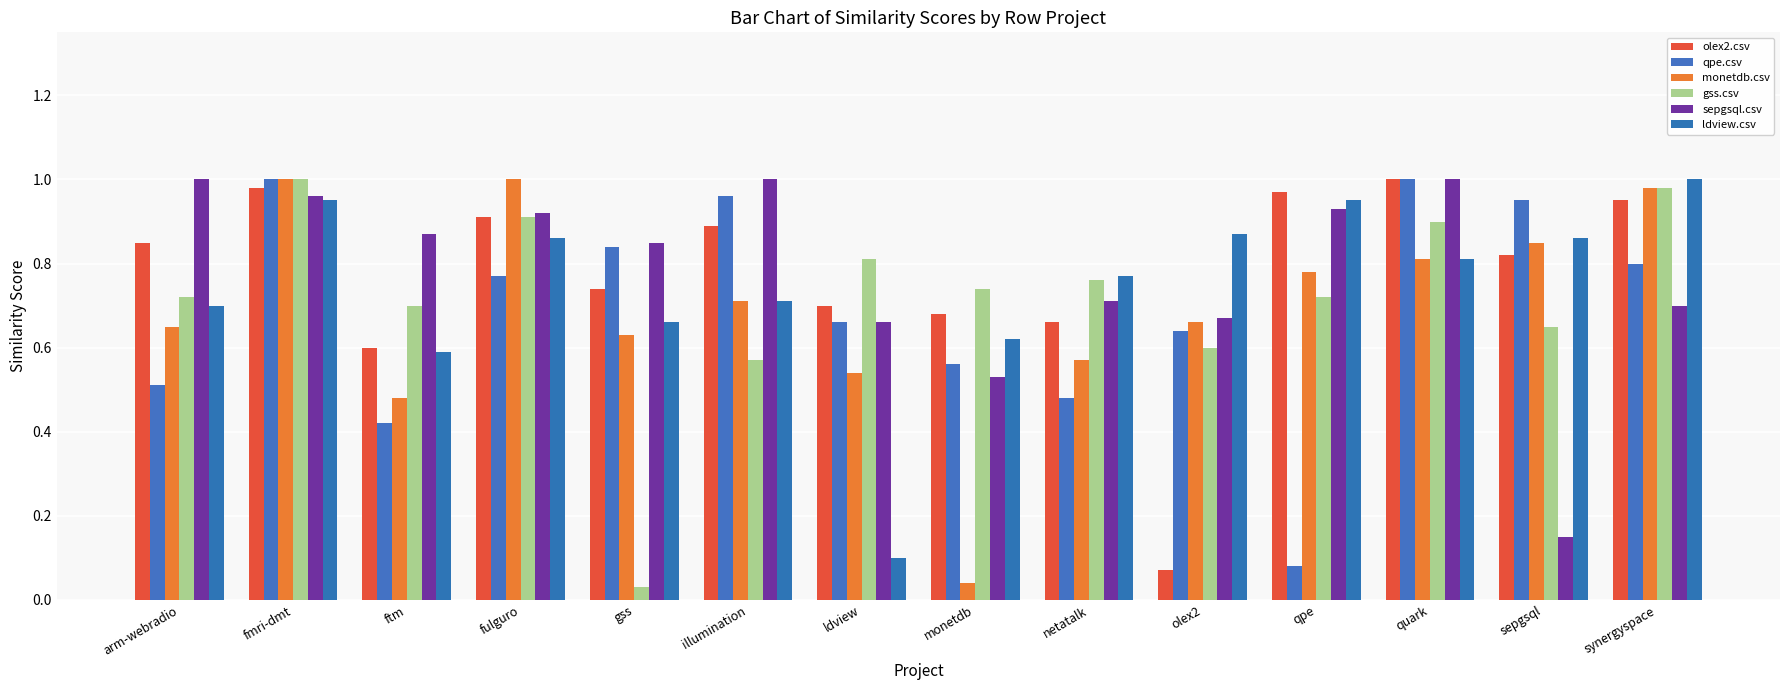

At how many categories does at least one series exceed 0?

14